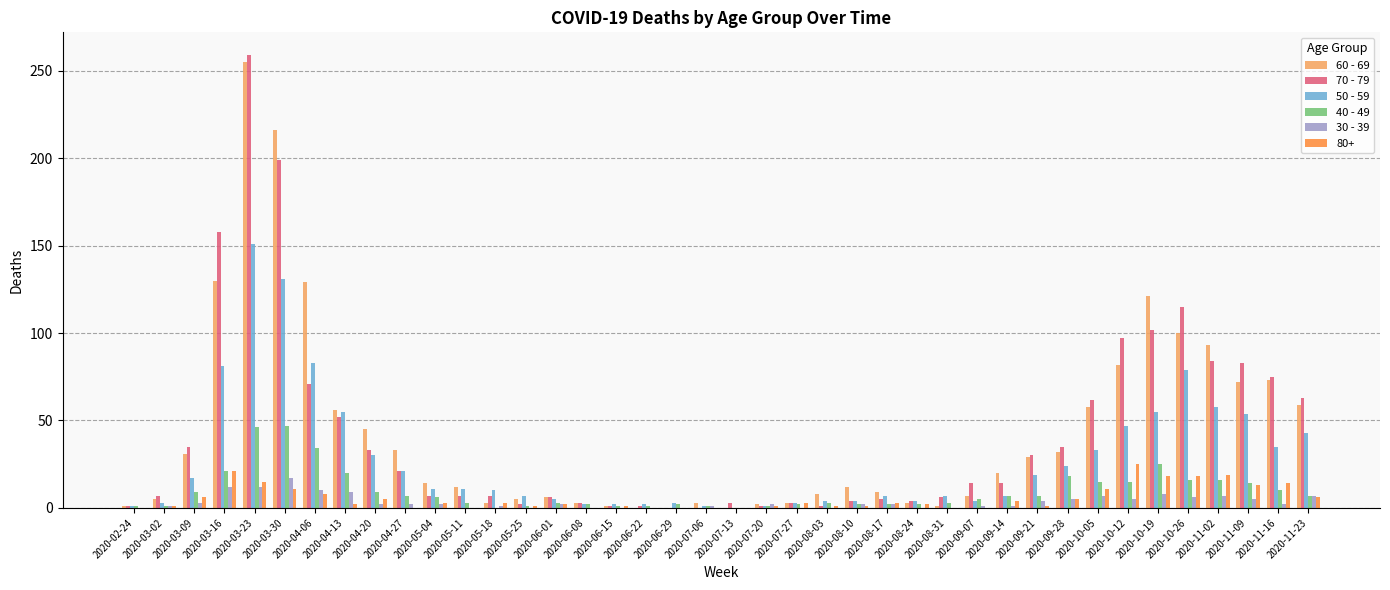

At which label is 50 - 59 closest to 75?

2020-10-26